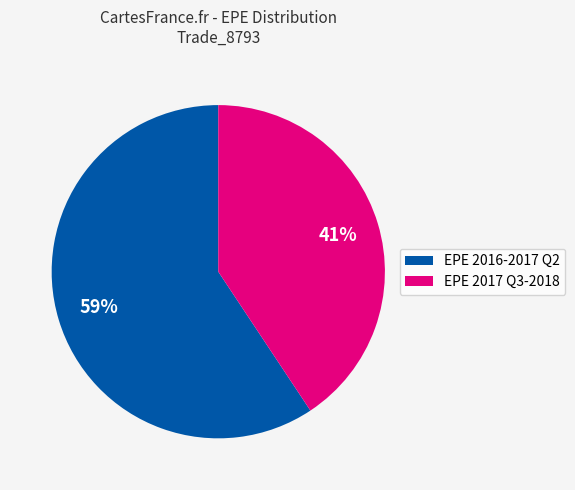

Does any single category account for the majority?

Yes